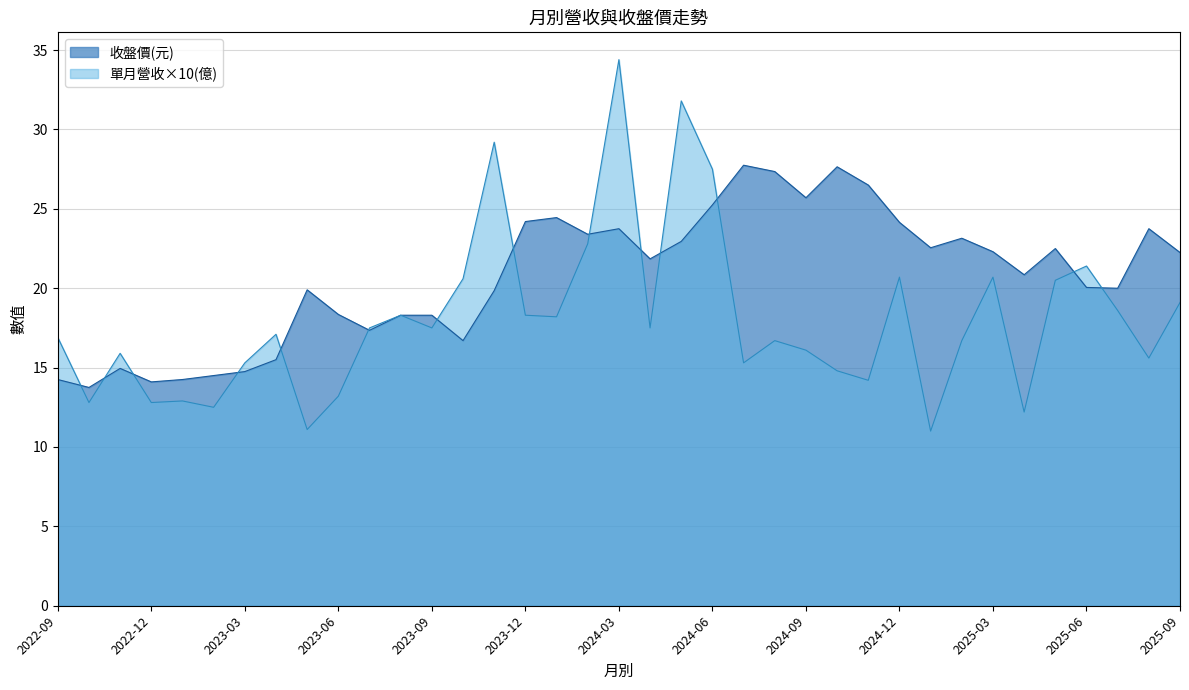

What is the label of the 12th point from the right?

2024-10